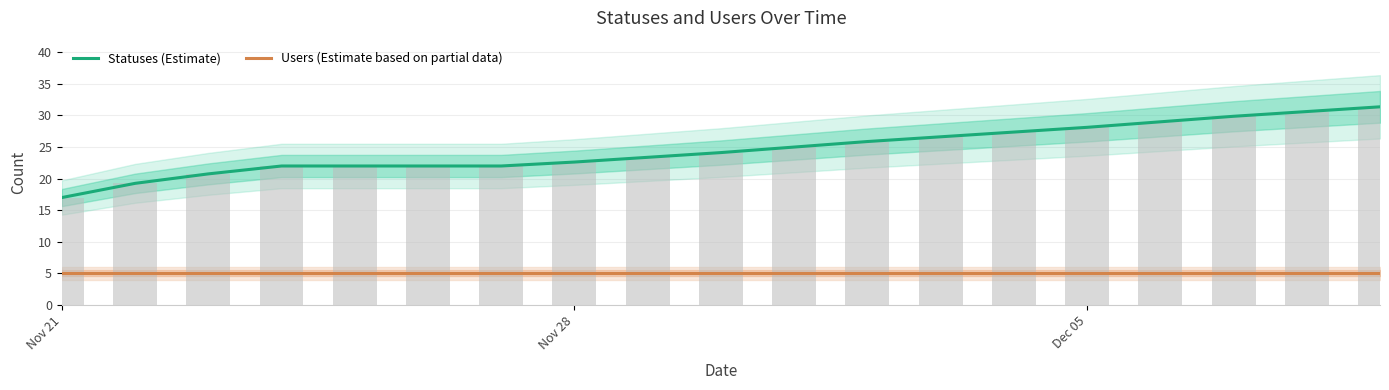

Which series has the largest total across all categories?

statuses